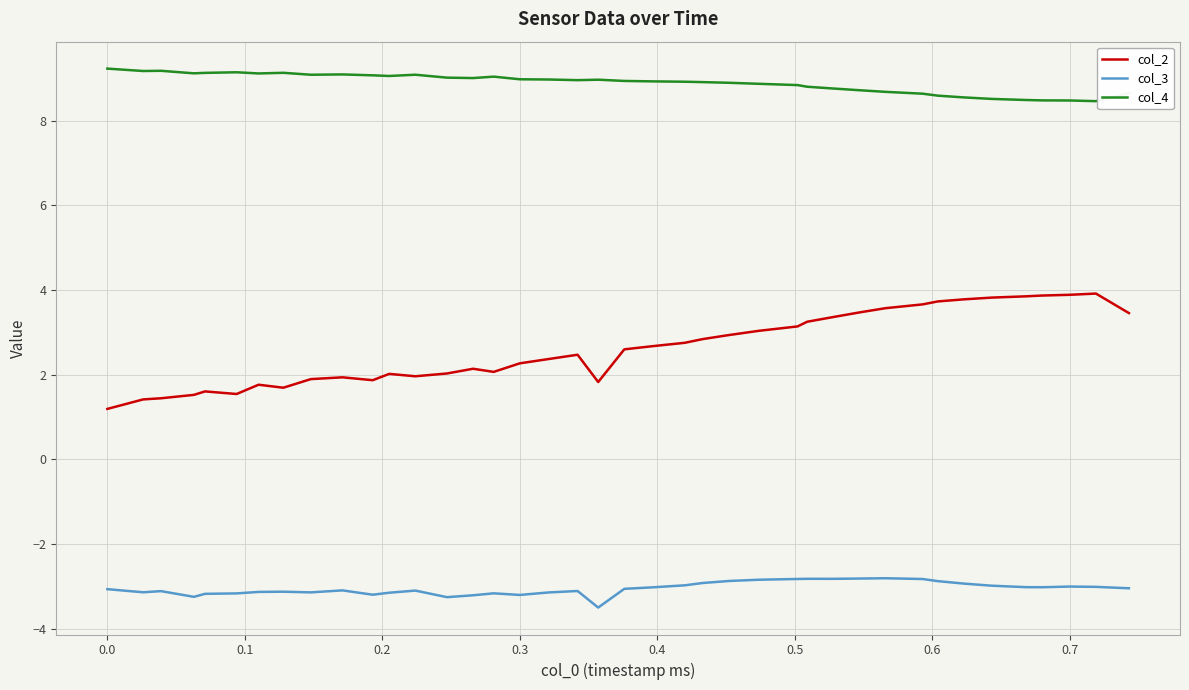

What is the difference between the maximum and minimum values in the col_2 series?

2.7